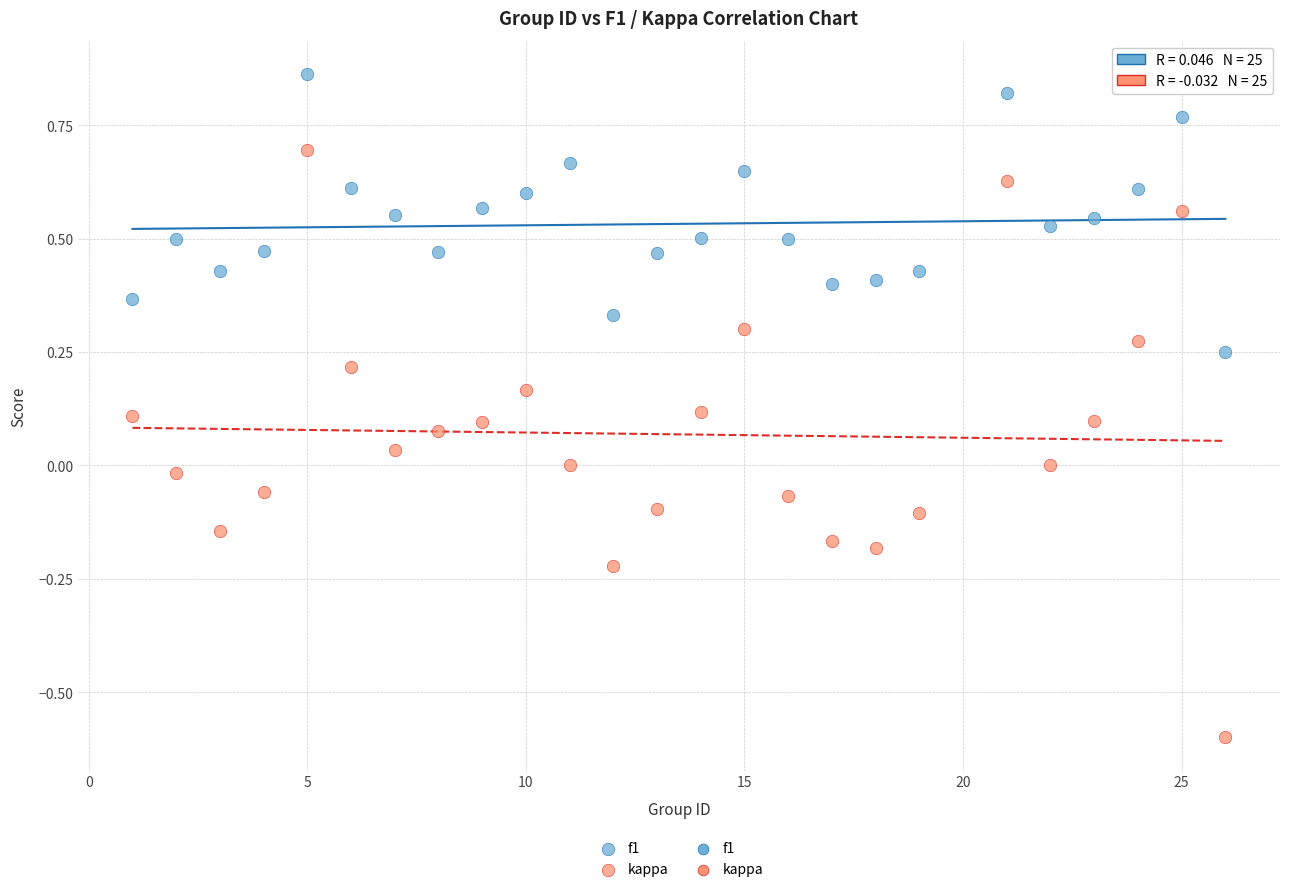

Across all data points, what is the range of Y values (max minus min)?

1.5